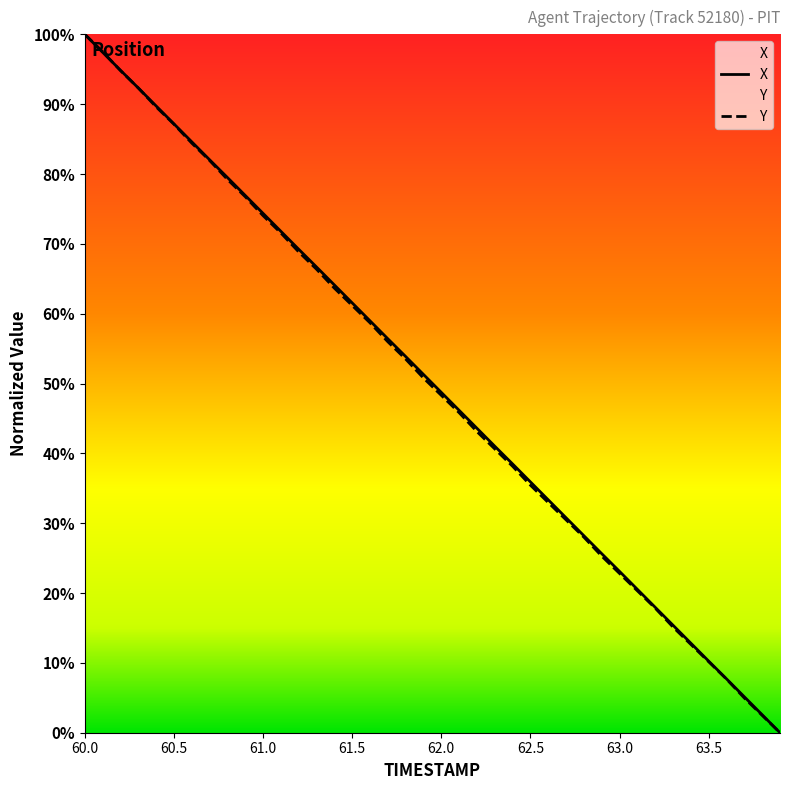

The X series shows 44.0 at 60.6. True or false?

False